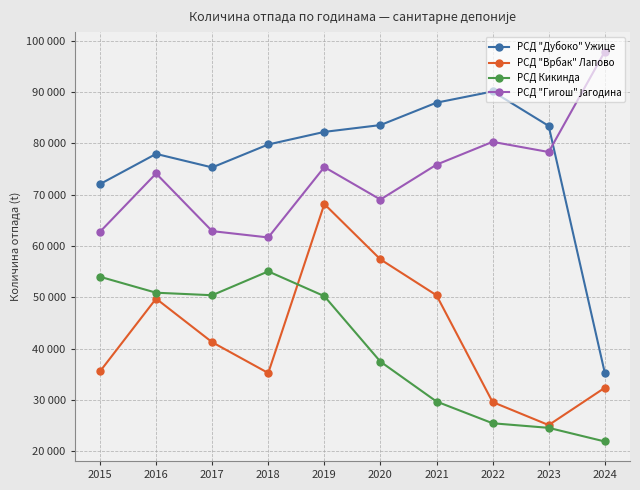

What is the sum of the РСД "Гигош" Јагодина values at 2021 and 2015?

138595